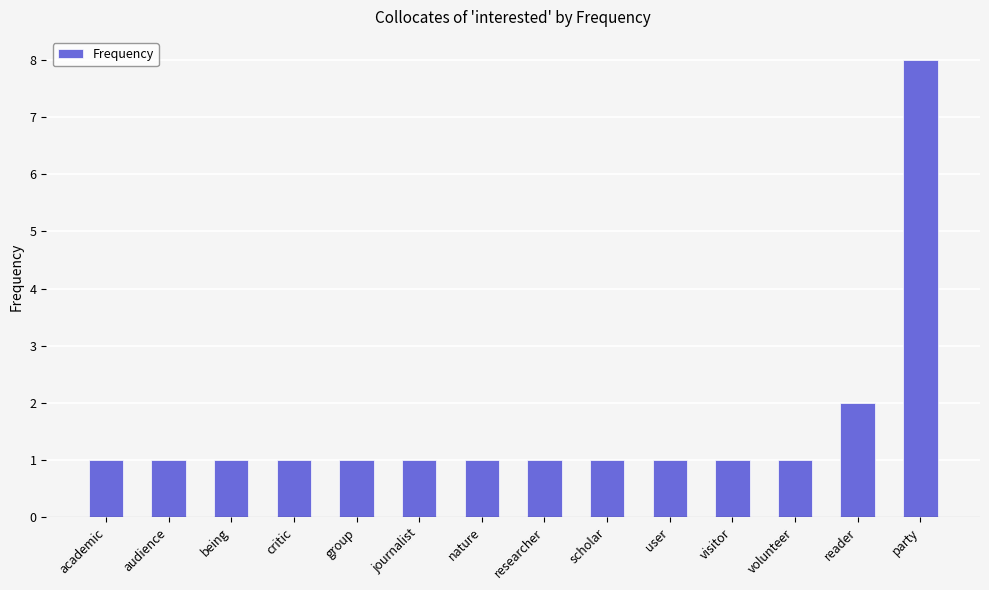

Reading right to left, what are all the values shown in this chart?

party=8	reader=2	volunteer=1	visitor=1	user=1	scholar=1	researcher=1	nature=1	journalist=1	group=1	critic=1	being=1	audience=1	academic=1